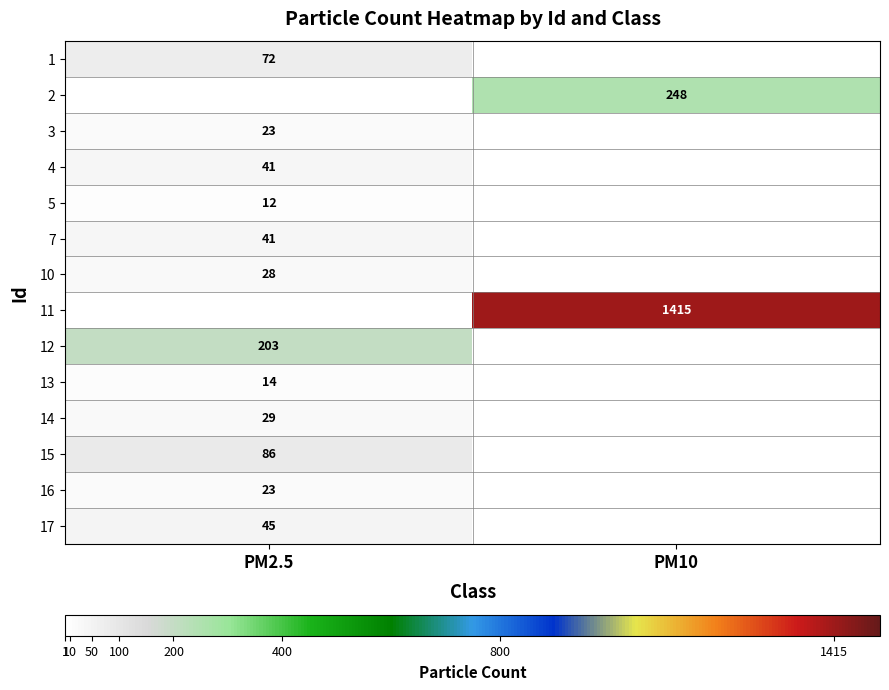

True or false: 15 has a value of 124 at PM2.5.

False